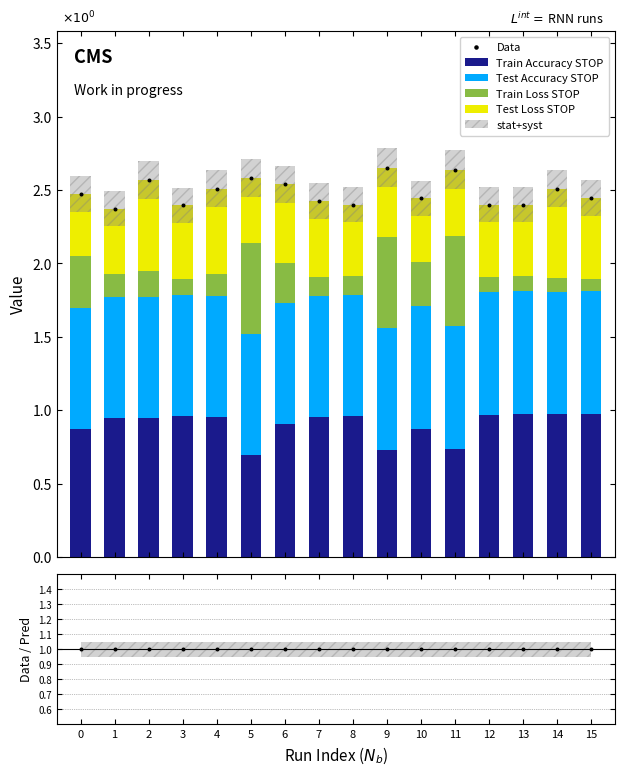

Which series reaches the minimum Y coordinate?

Train Loss STOP